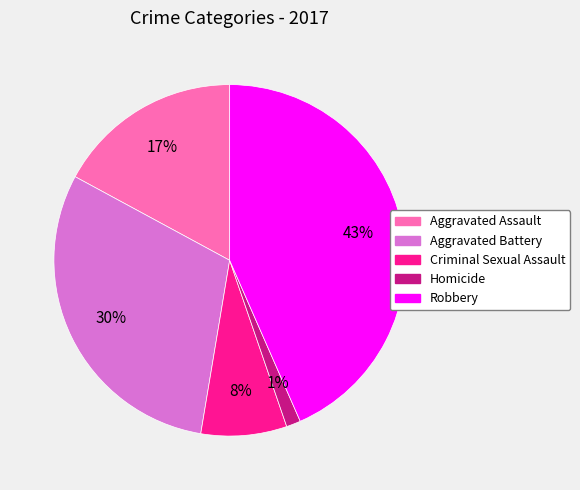

Is the sum of Homicide and Aggravated Assault greater than half?

No